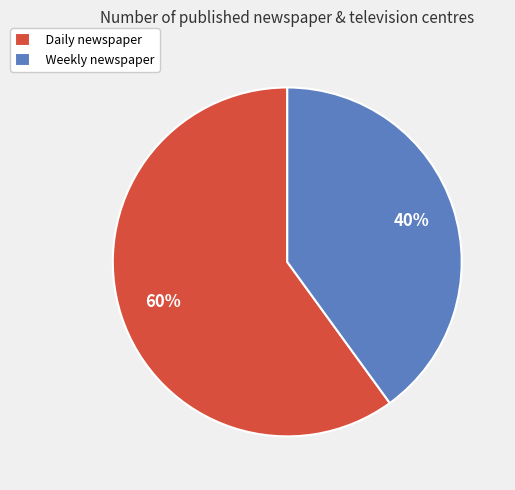

What is the smallest slice in the pie chart?

Weekly newspaper